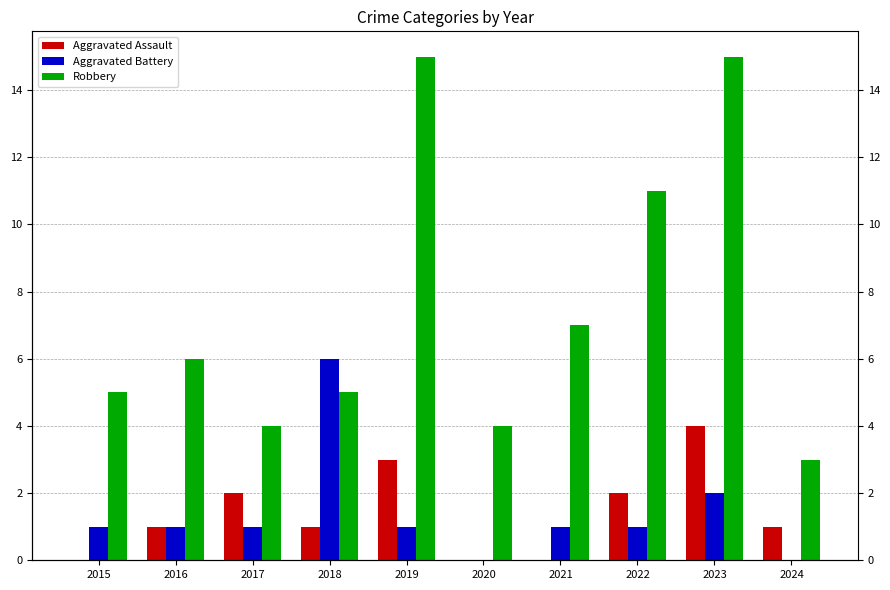

Which has a higher value, 2023 or 2018?

2023